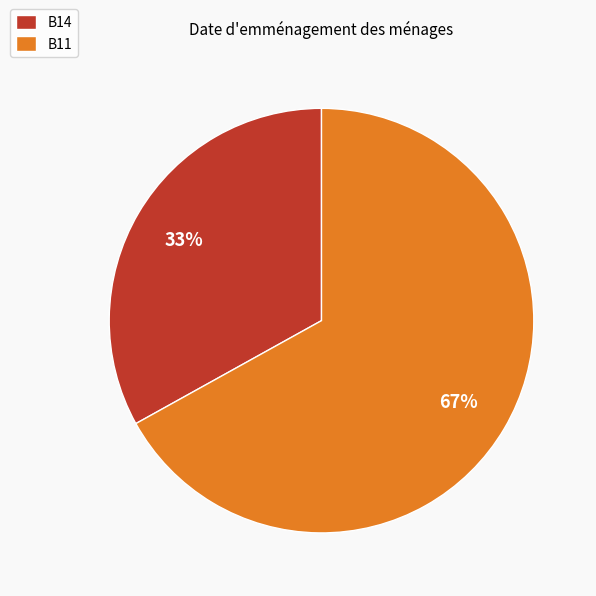

Is the sum of B14 and B11 greater than half?

Yes